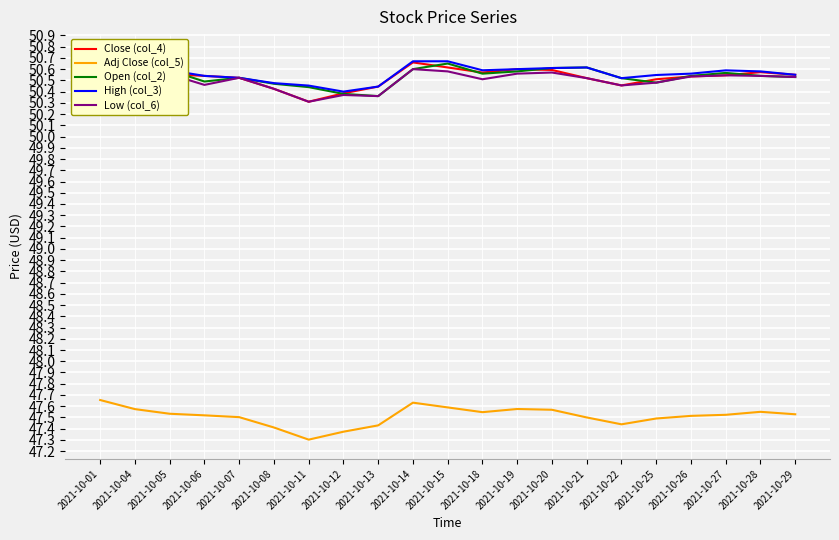

True or false: Adj Close (col_5) and Close (col_4) intersect in this chart.

False